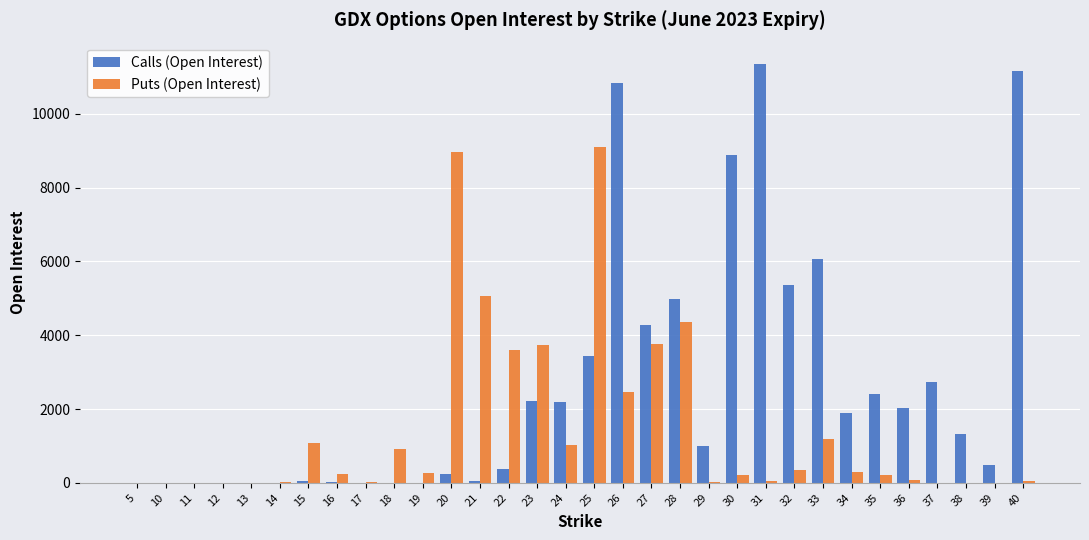

Count the number of categories in the chart.

32